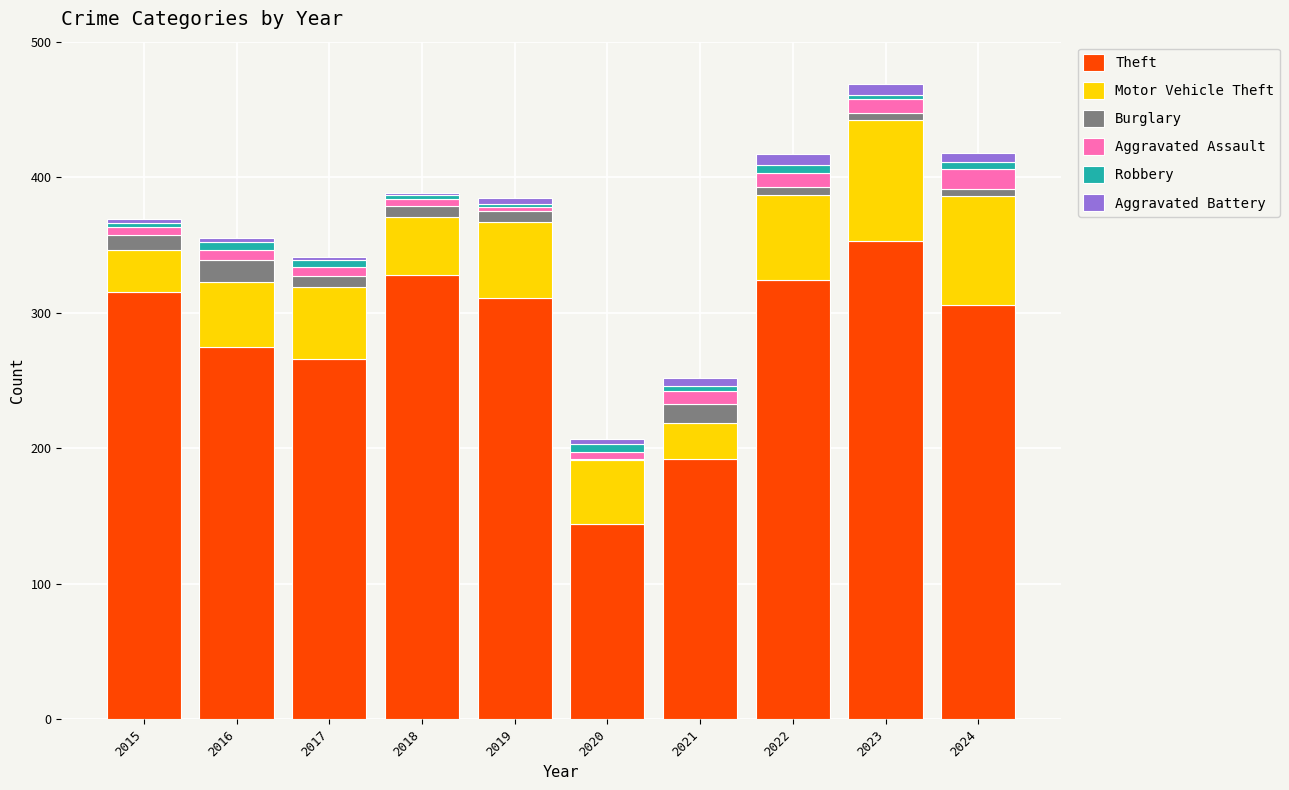

True or false: Theft has a value of 324 at 2022.

True